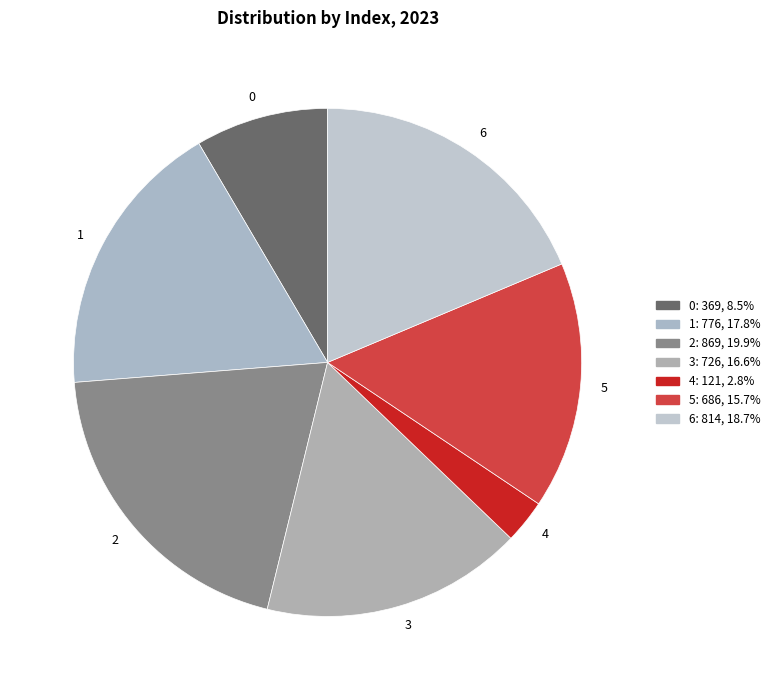

Rank the categories by value from lowest to highest.

4, 0, 5, 3, 1, 6, 2